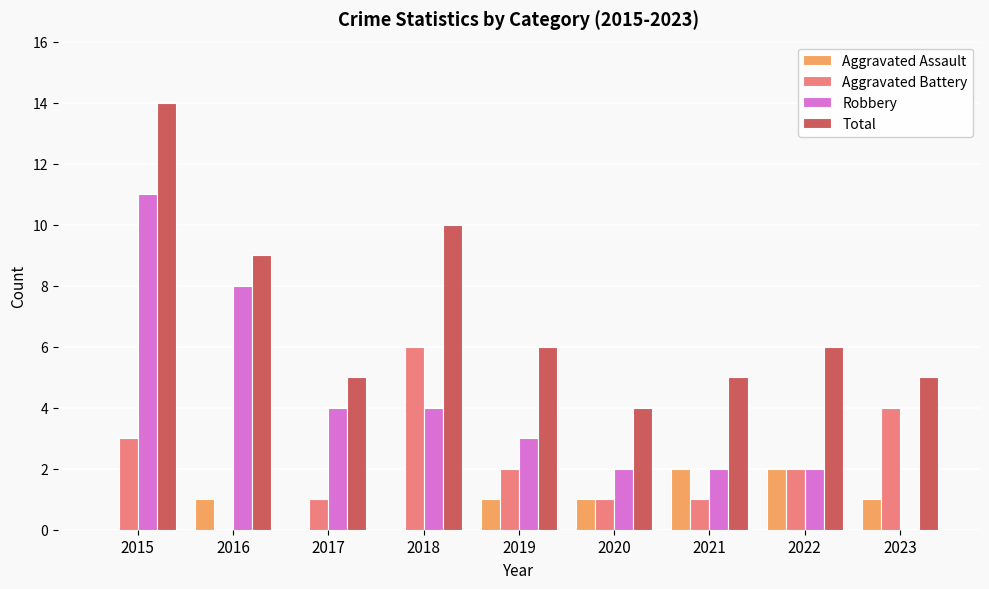

What is the average value of the Aggravated Assault series?

1